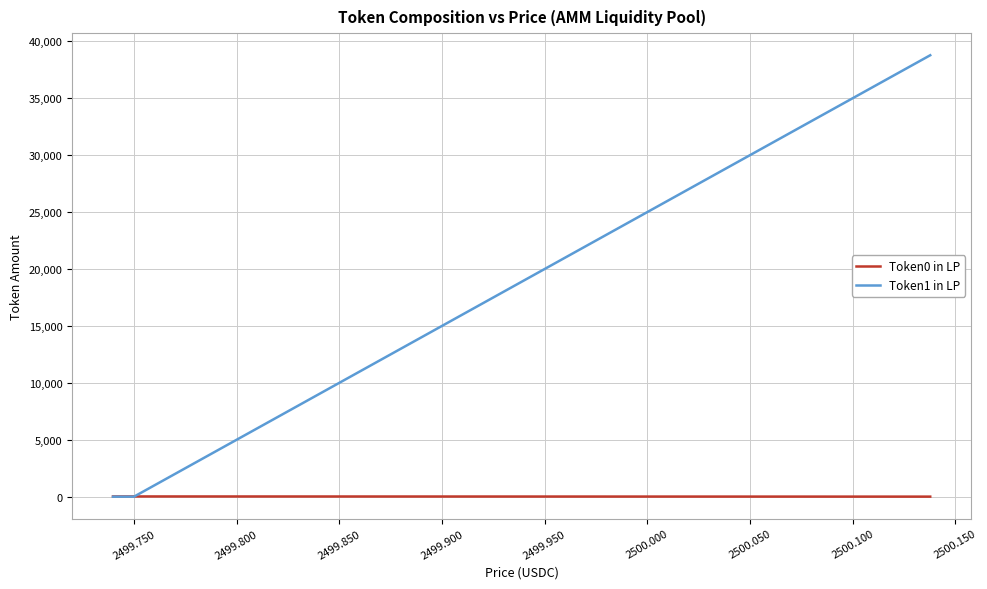

Which series has the largest total across all categories?

Token1 in LP